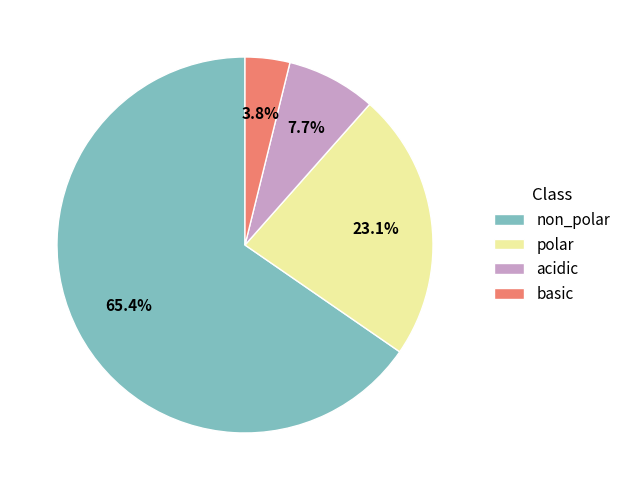

Which slice is the smallest?

basic